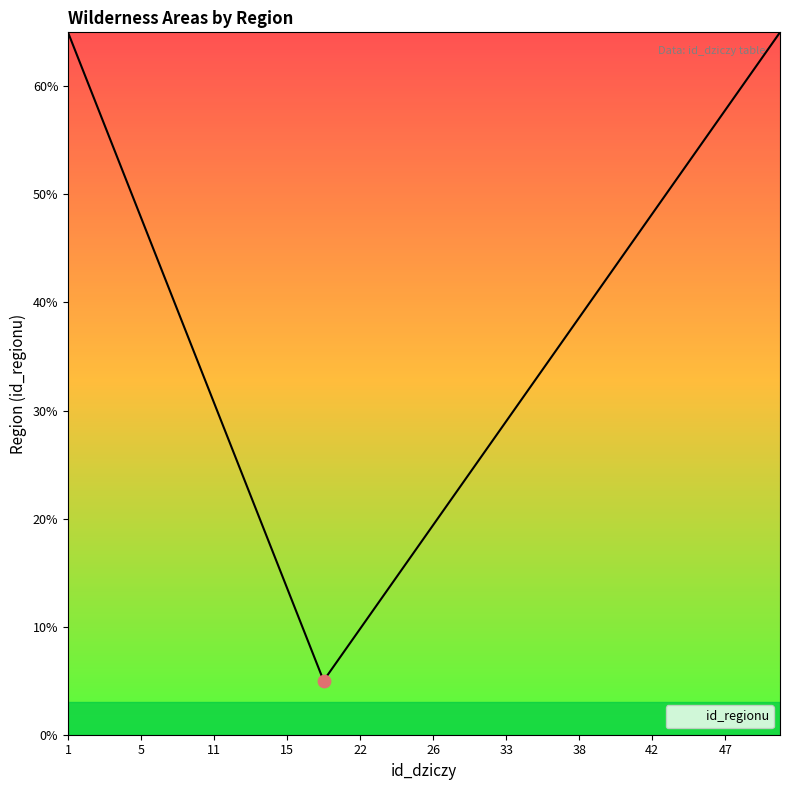

Which has a higher value, 47 or 48?

47